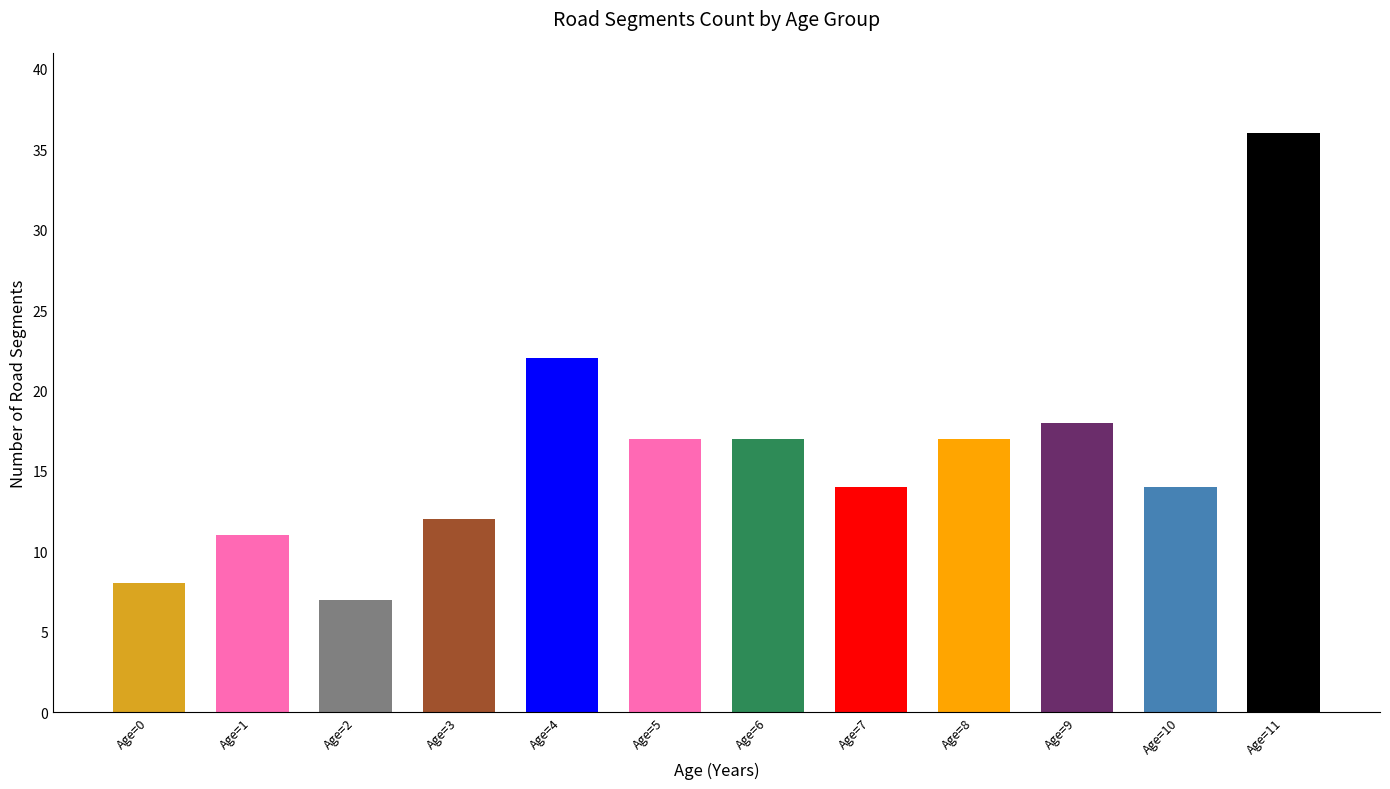

True or false: the data shows 17 at Age=5.

True